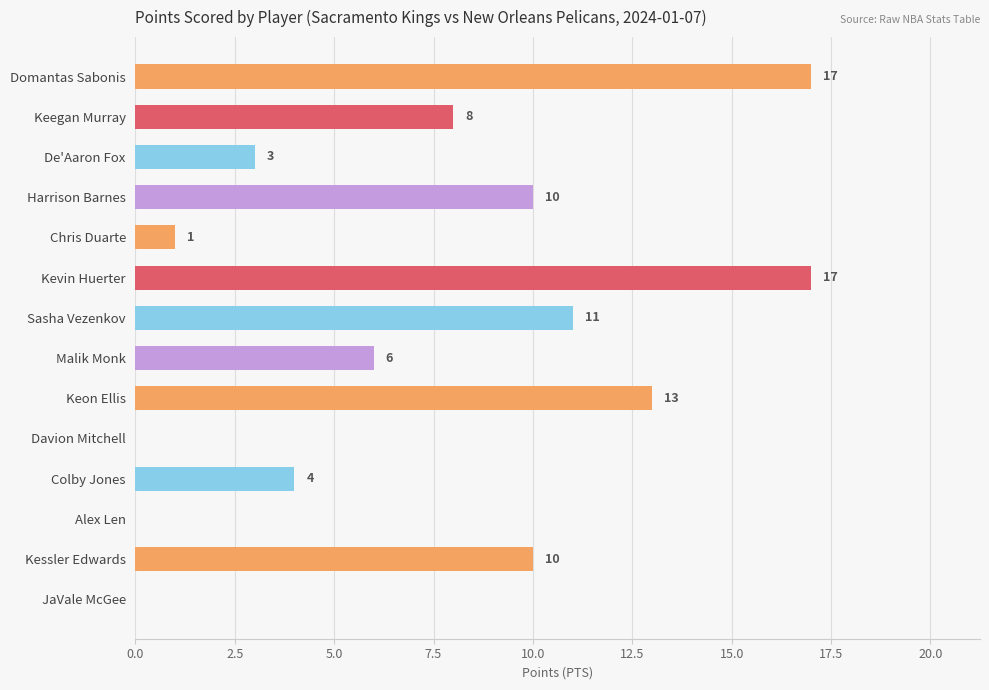

The chart shows a value of 10 at Kessler Edwards. True or false?

True